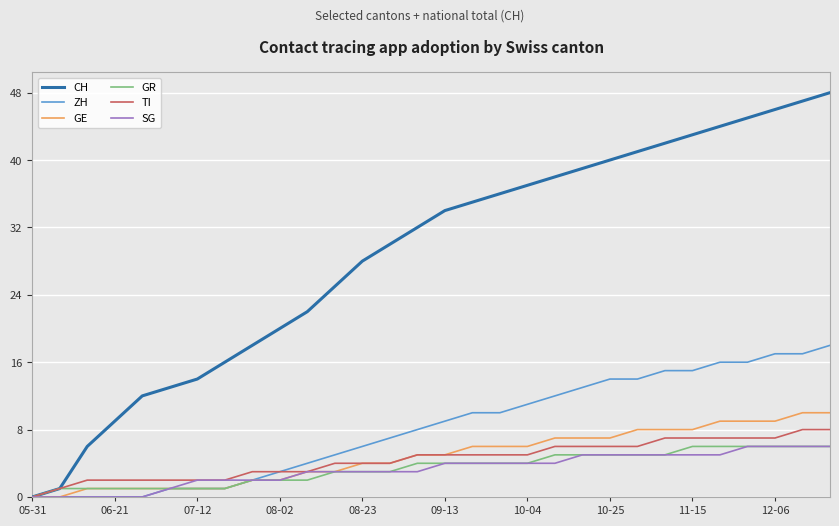

Which series has the widest spread of values?

CH